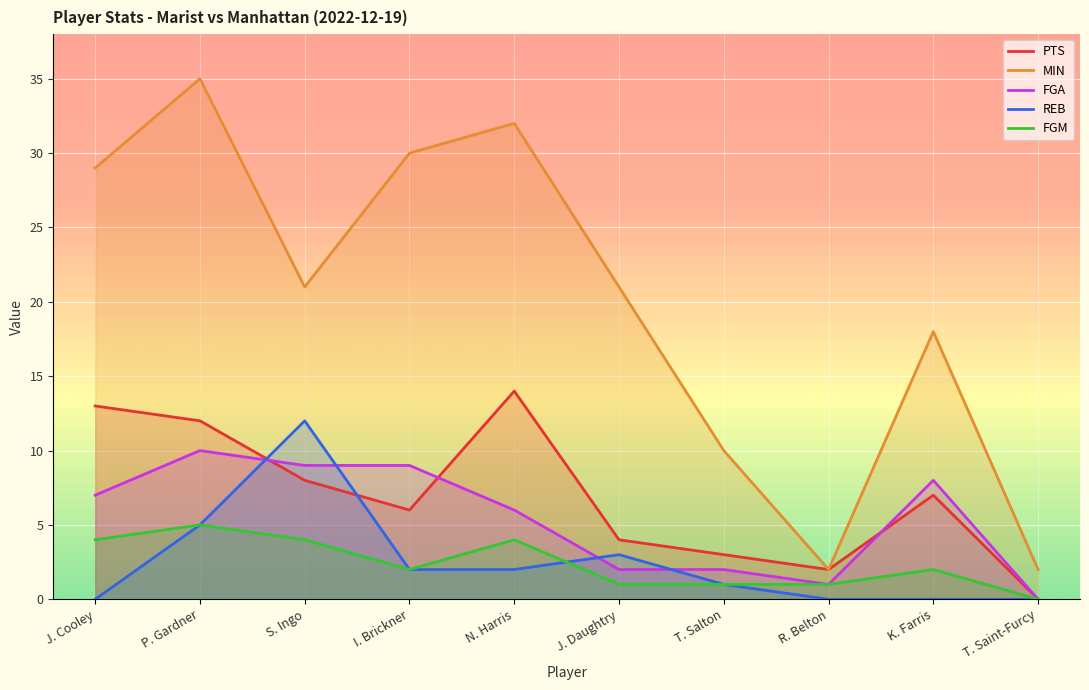

What is the sum of all FGM values?

24